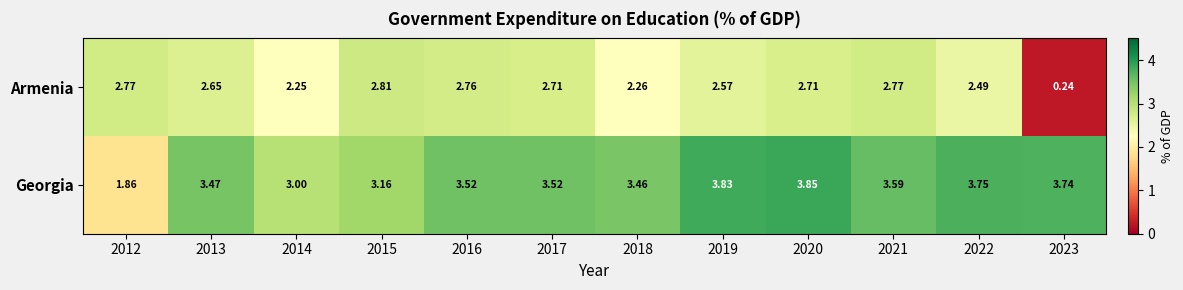

Rank the series by their maximum value, from lowest to highest.

Armenia, Georgia